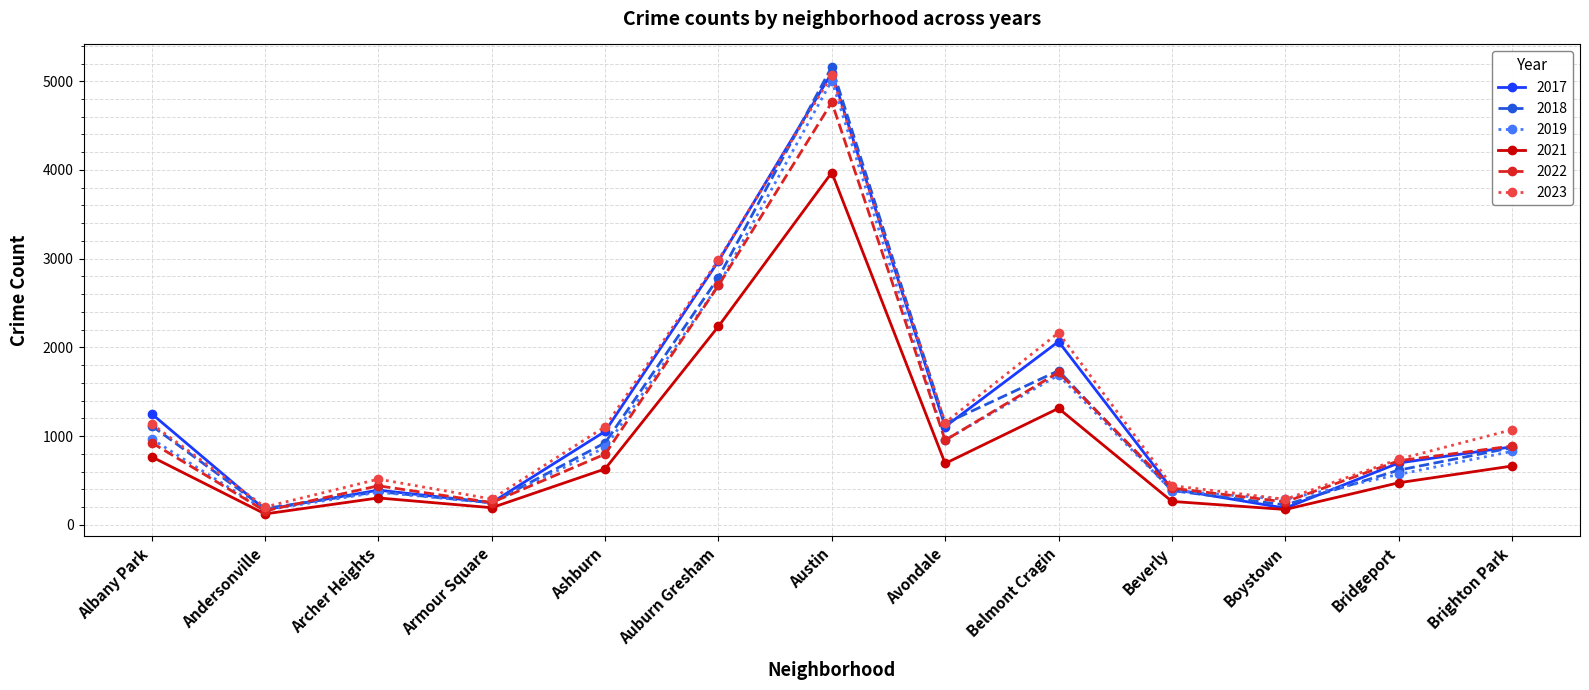

Which series has the largest total across all categories?

2023